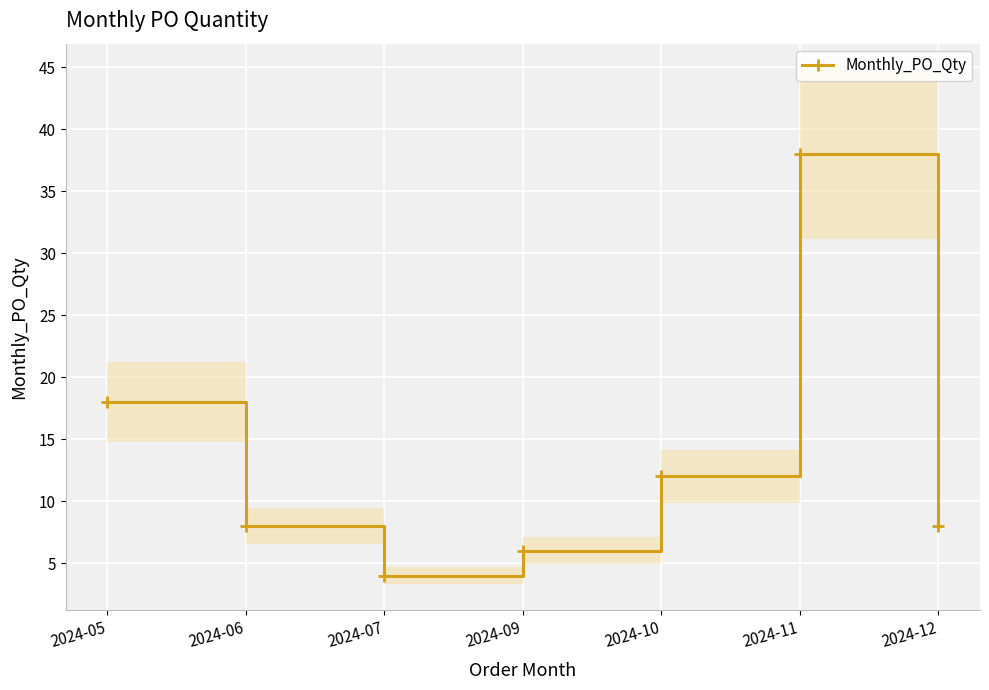

Count the number of categories in the chart.

7